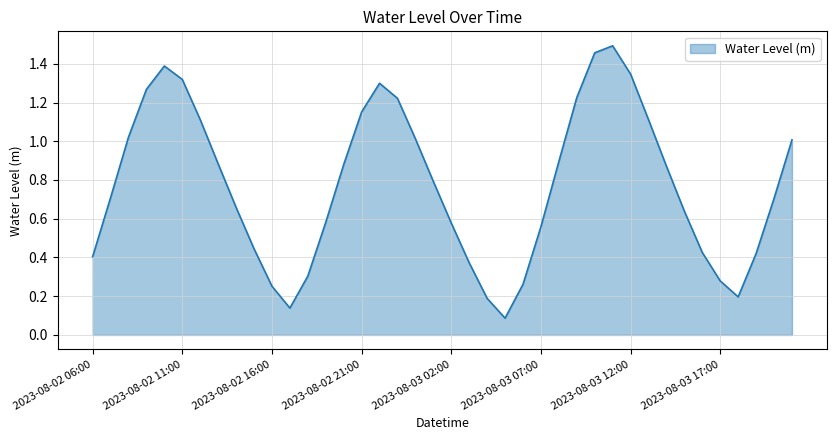

True or false: there are more than 1 points higher than both neighbors.

True